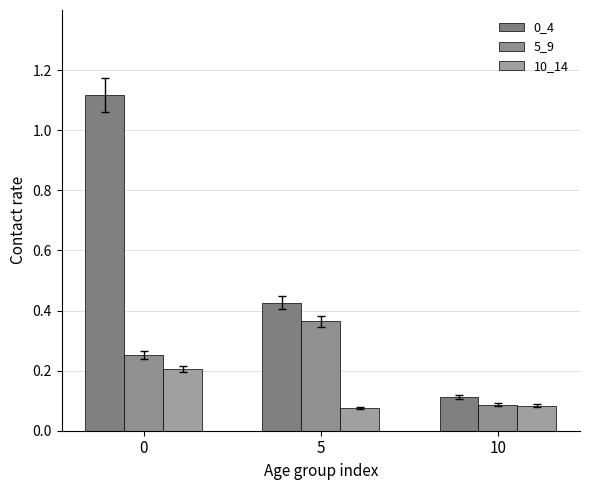

At 0, list the series in order from largest to smallest.

0_4, 5_9, 10_14